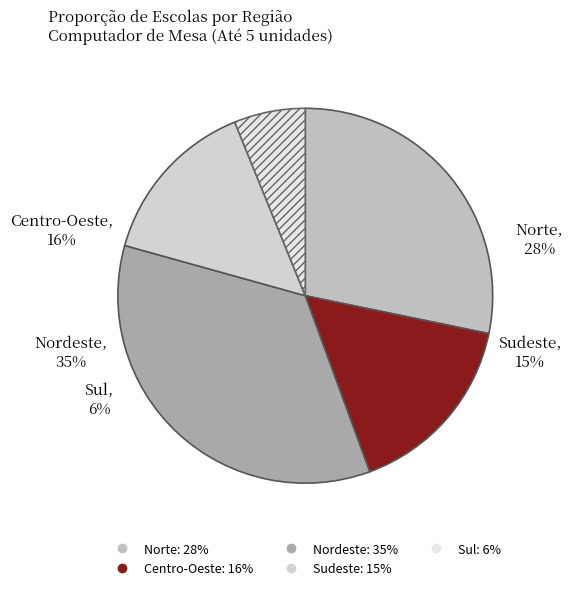

Between Centro-Oeste and Norte, which is larger?

Norte